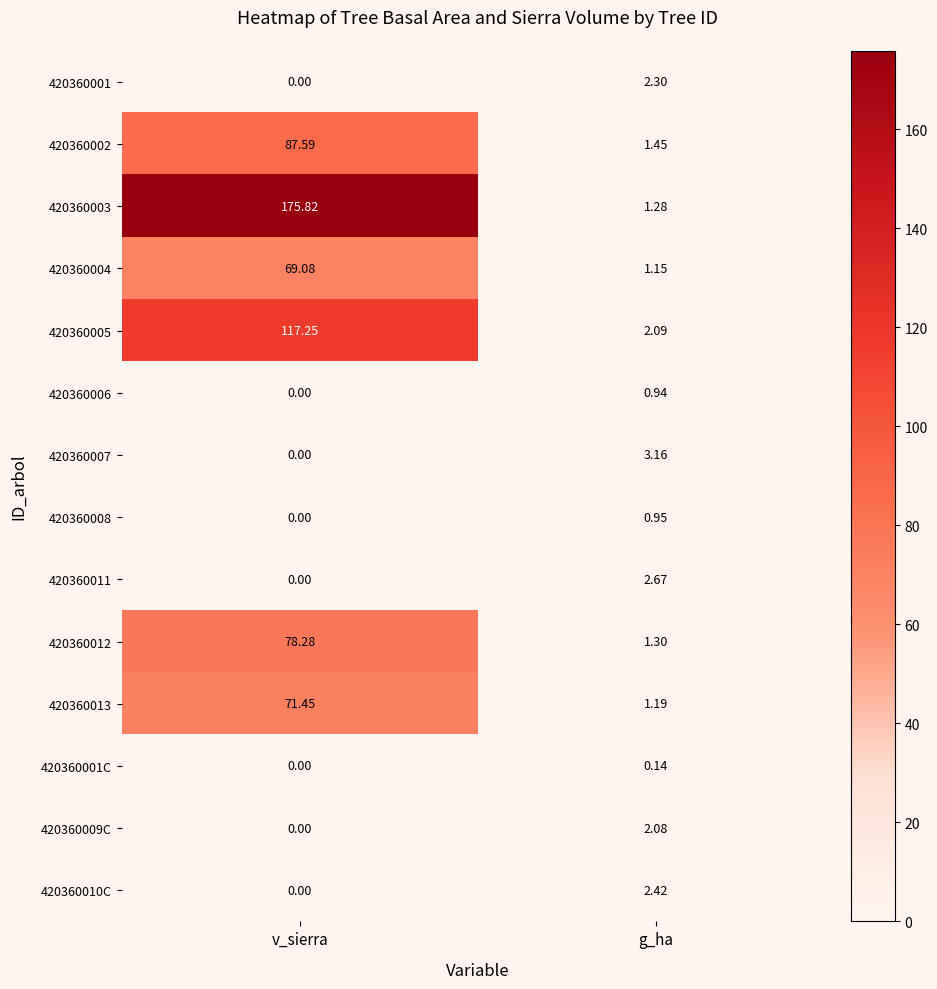

What is the spread (max minus min) of values at g_ha?

3.0